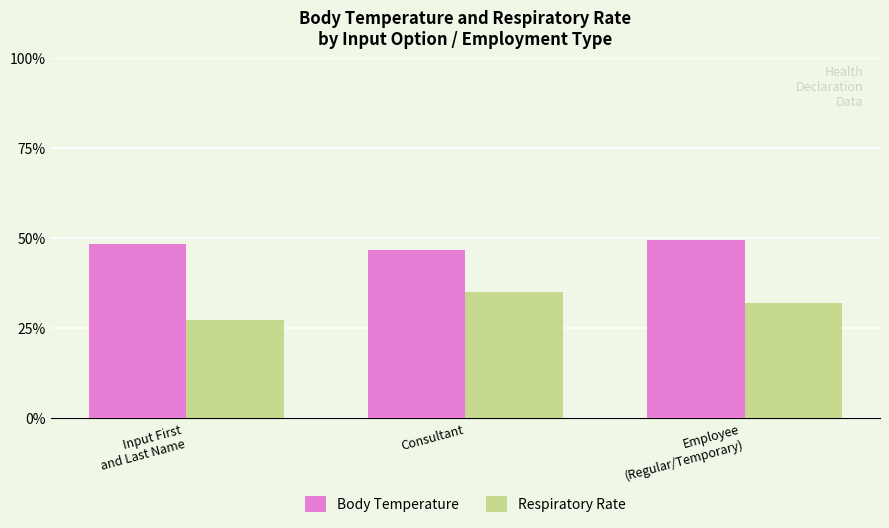

True or false: Respiratory Rate has a value of 35.5 at Input First
and Last Name.

False